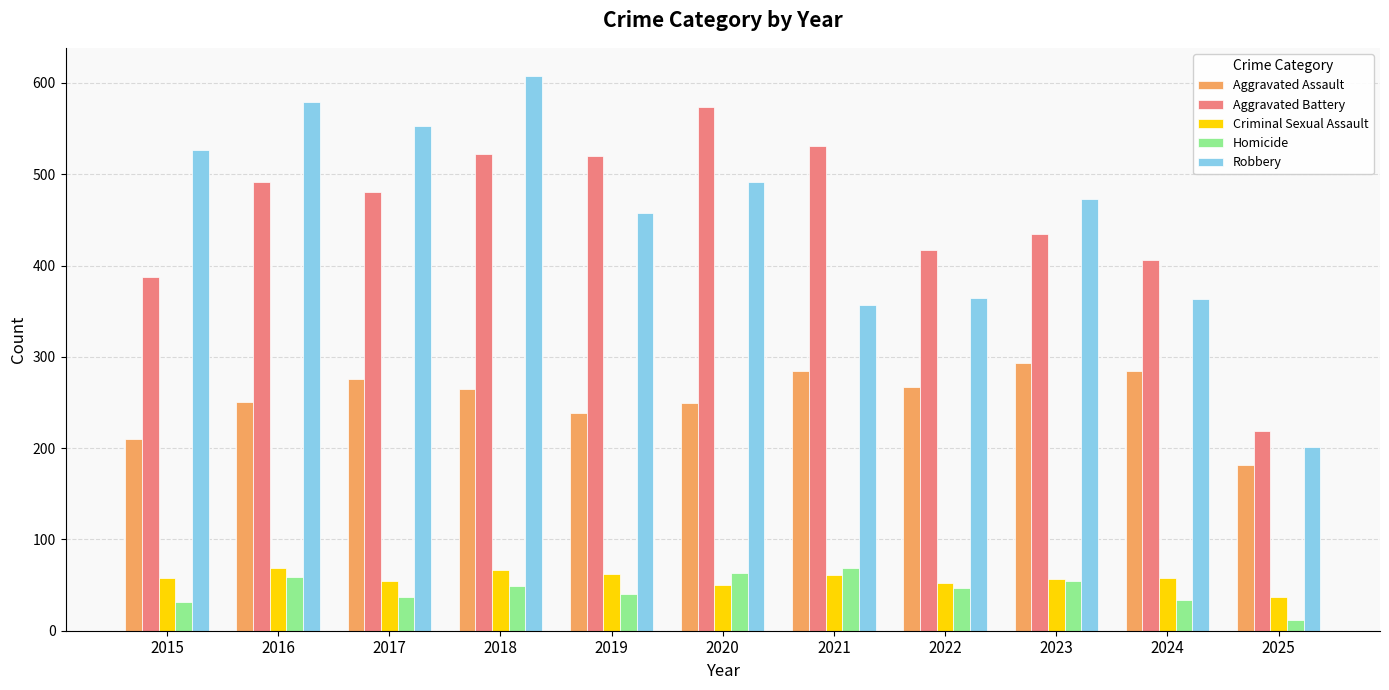

How many values in the Aggravated Battery series are below 480?

5